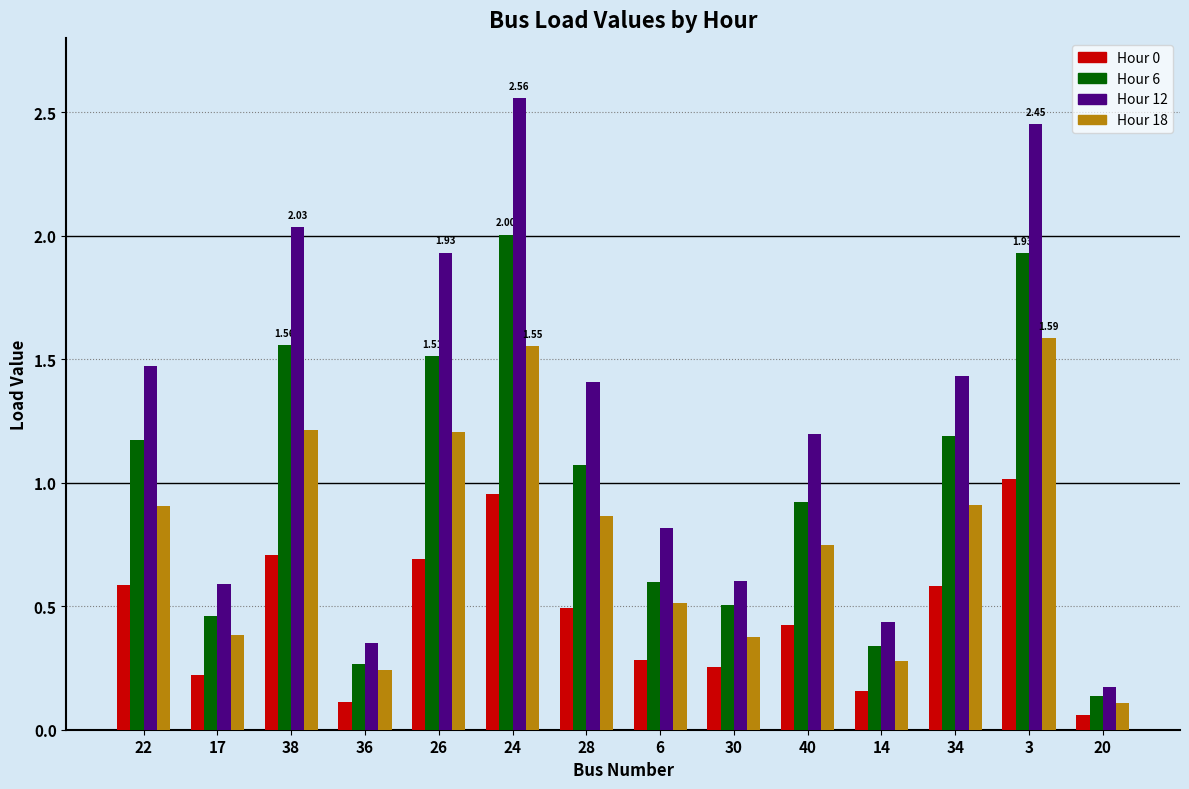

What is the average value of the Hour 12 series?

1.2